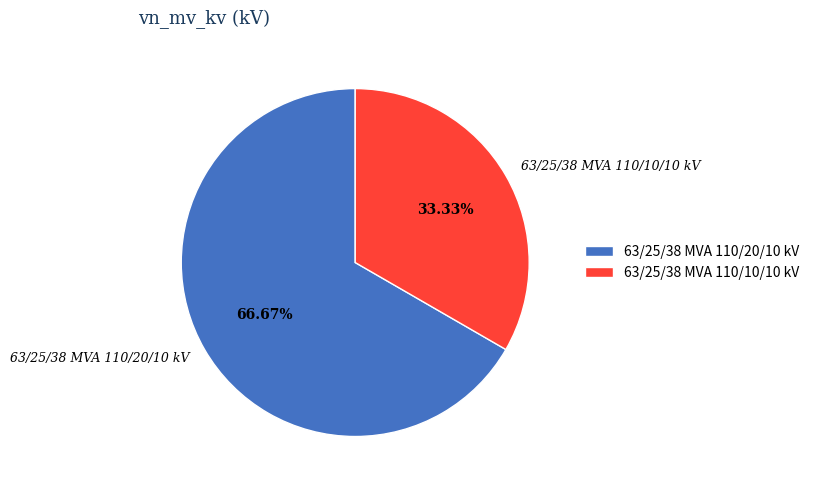

Does 63/25/38 MVA 110/20/10 kV account for over 50% of the chart?

Yes